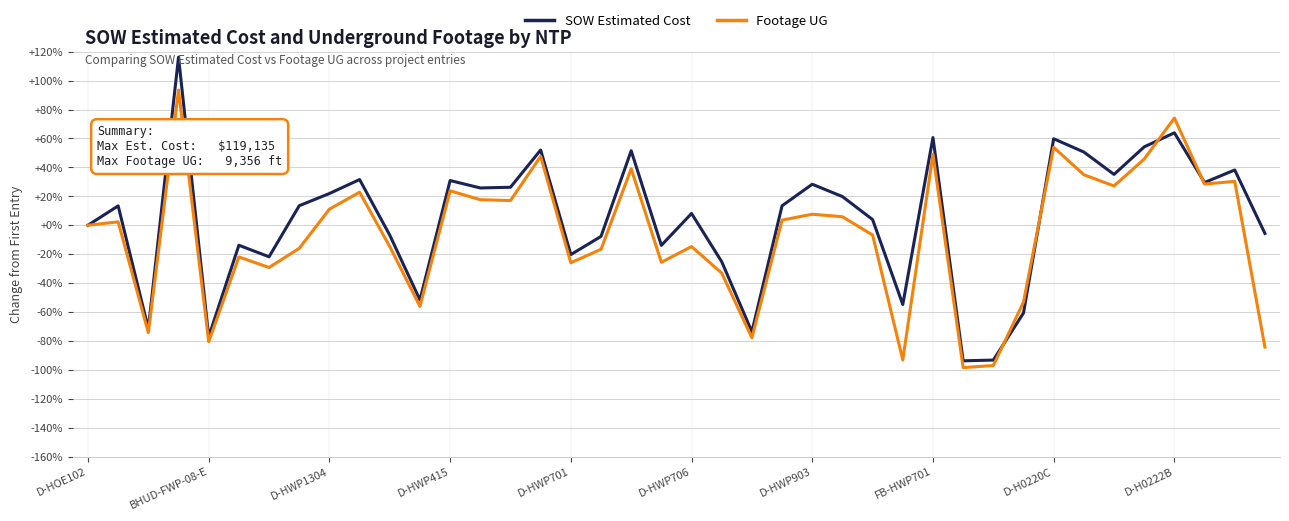

Which series has the widest spread of values?

SOW Estimated Cost